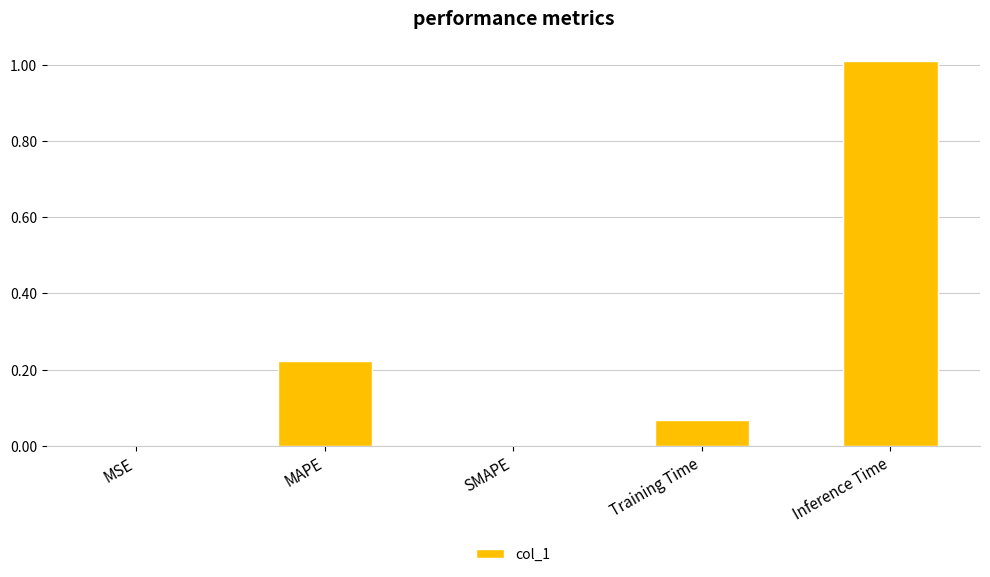

How many data points does each series have?

5